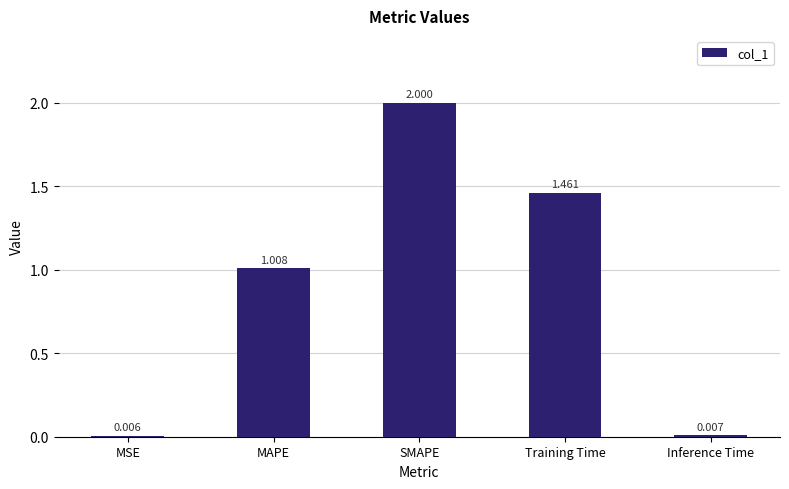

What is the sum of the values at MSE and SMAPE?

2.0